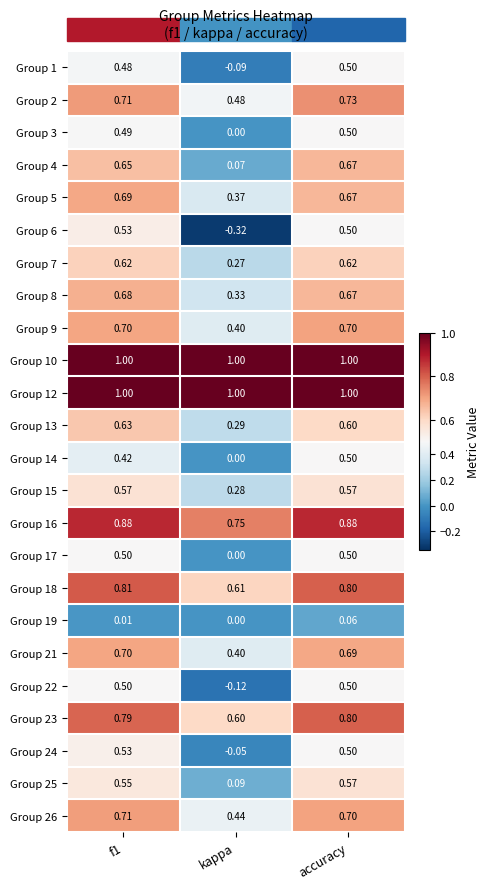

At which category is the sum across all series the highest?

accuracy